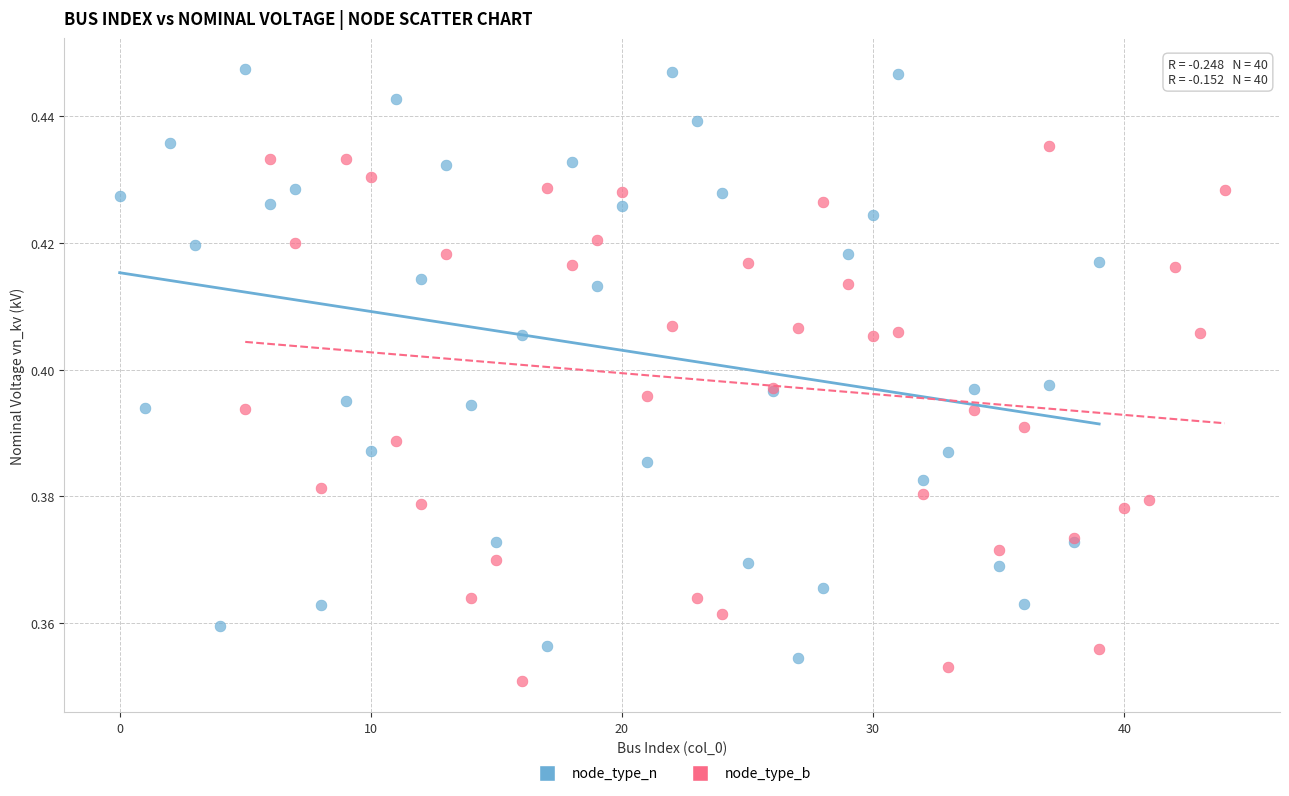

Which series has the widest spread of Y values?

node_type_n